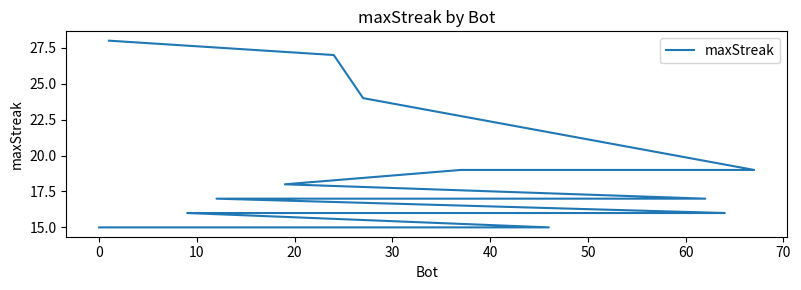

What is the smallest value displayed?

15